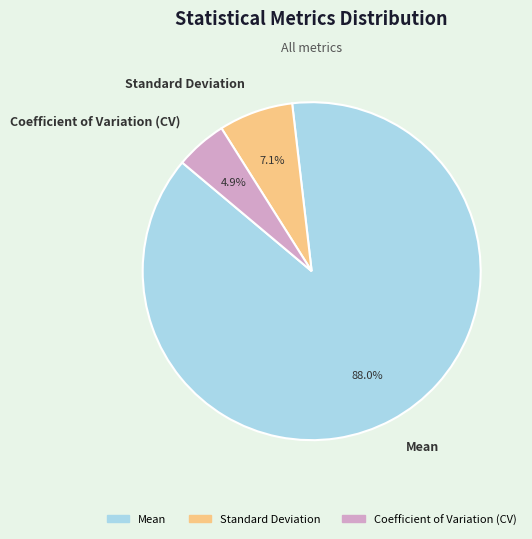

How much of the chart is everything except Mean?

12.0%